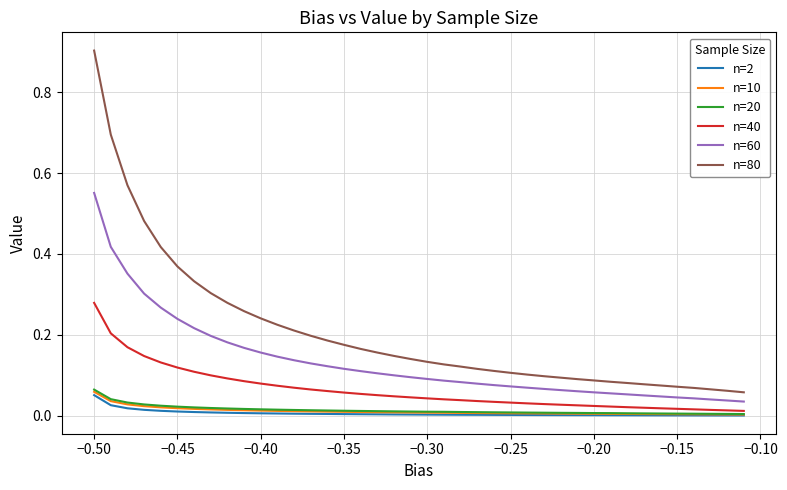

Which series has the largest total across all categories?

n=80